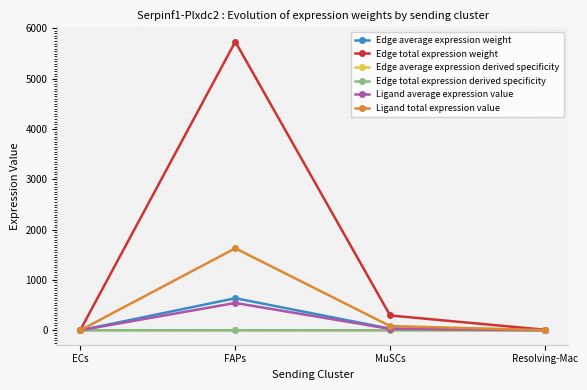

In Edge average expression derived specificity, how many points are higher than both neighbors (excluding endpoints)?

1